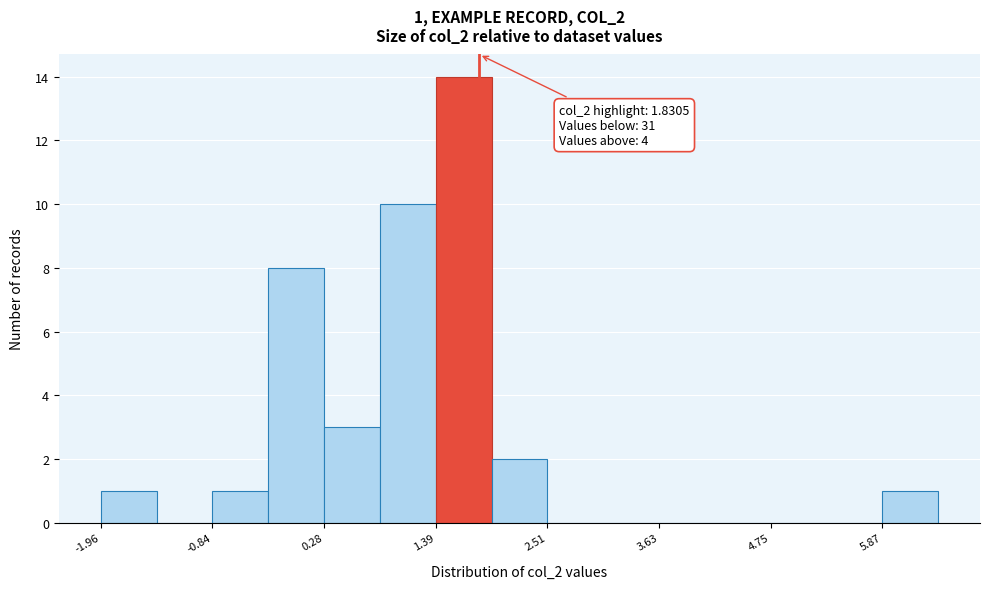

Around what value on the x-axis is the tallest bar? Give the approximate position of its centre, as read against the axis.

1.6